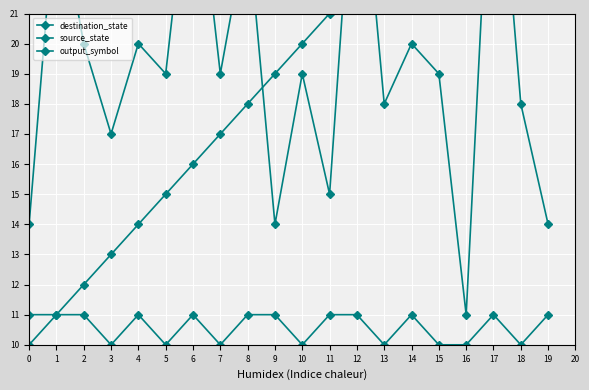

What are all the series names shown in the legend?

destination_state, source_state, output_symbol